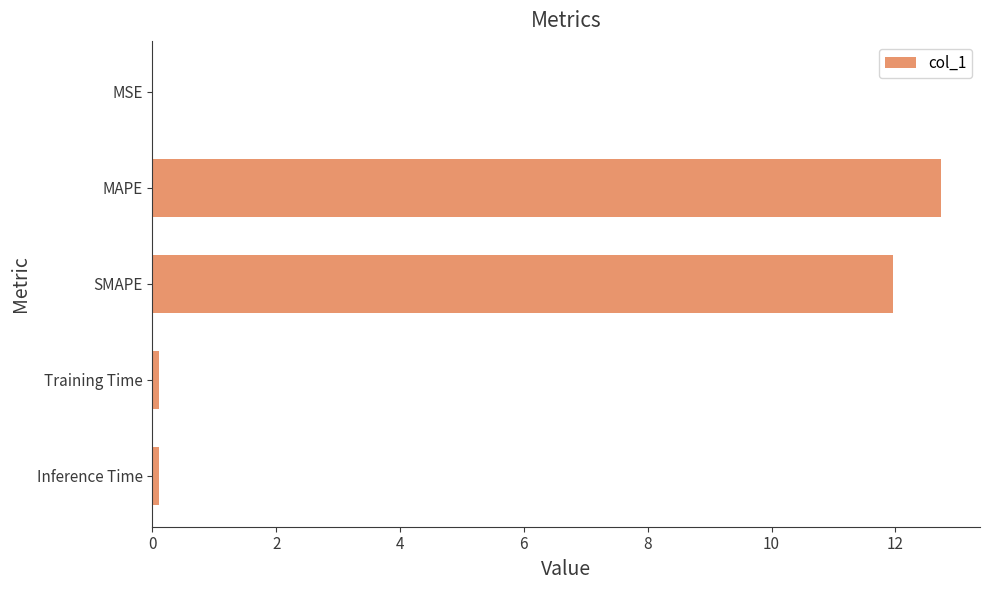

Is it true that the value at MAPE is 12.7?

True